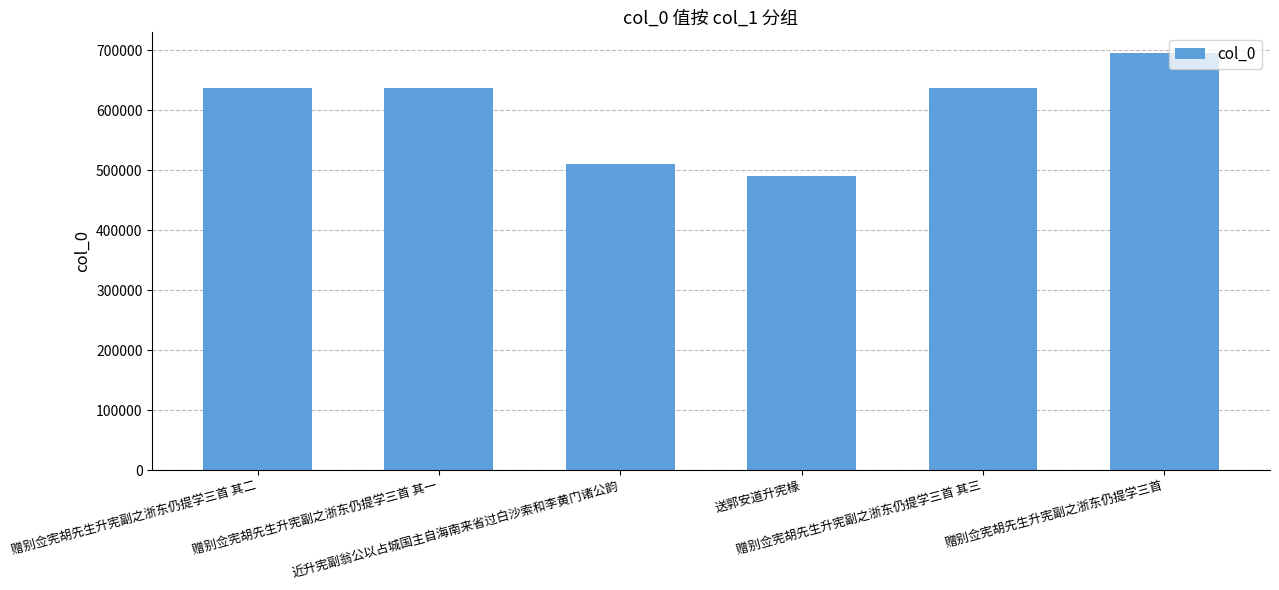

What is the sum of all values?

3609423